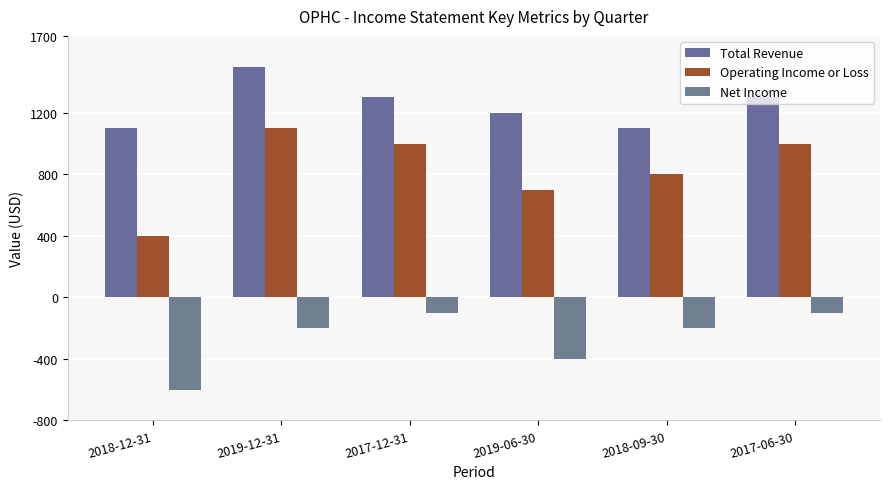

What is the difference between the second highest and minimum values in the Operating Income or Loss series?

600